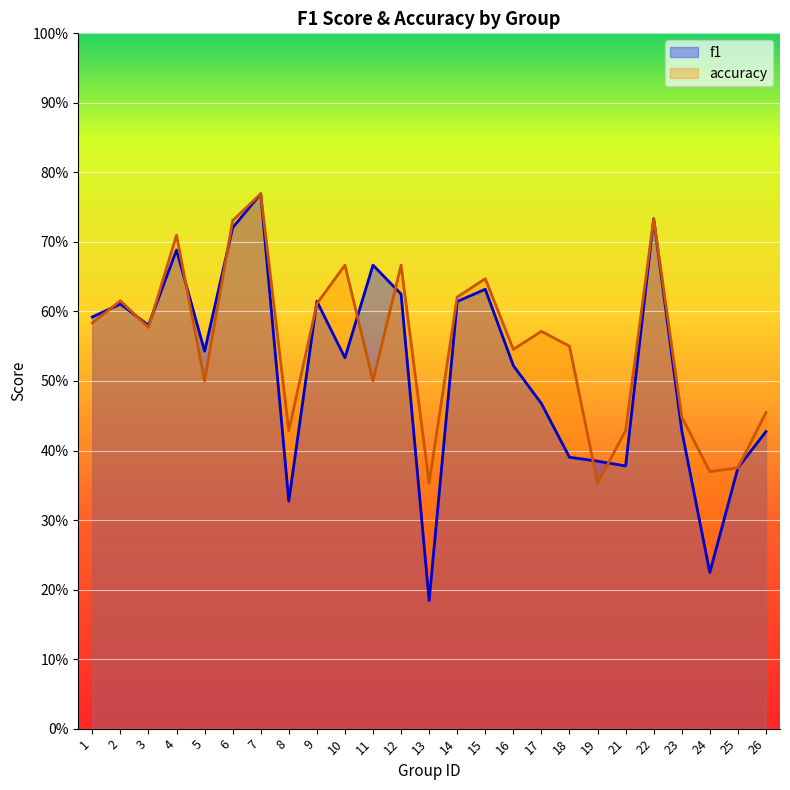

Which series has the largest total across all categories?

accuracy